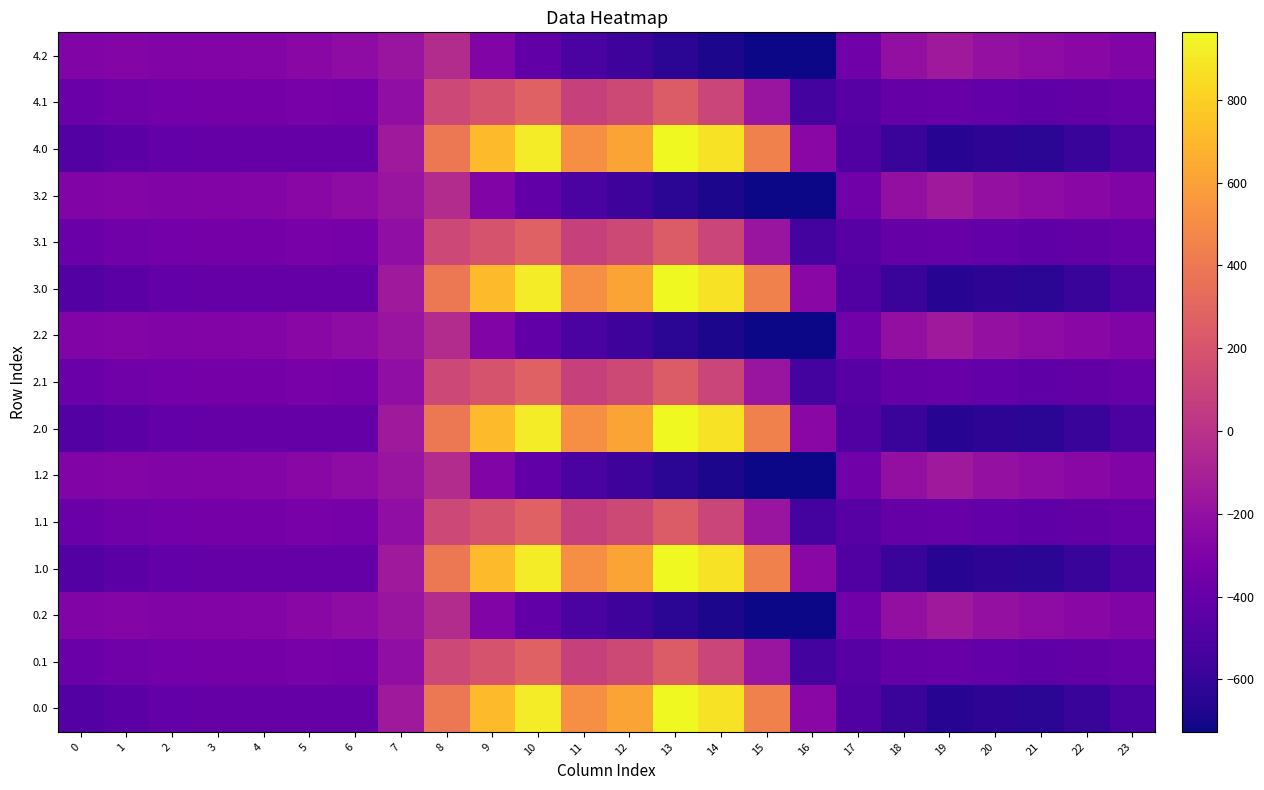

Rank the series by their maximum value, from highest to lowest.

0.0, 1.0, 2.0, 3.0, 4.0, 0.1, 1.1, 2.1, 3.1, 4.1, 0.2, 1.2, 2.2, 3.2, 4.2